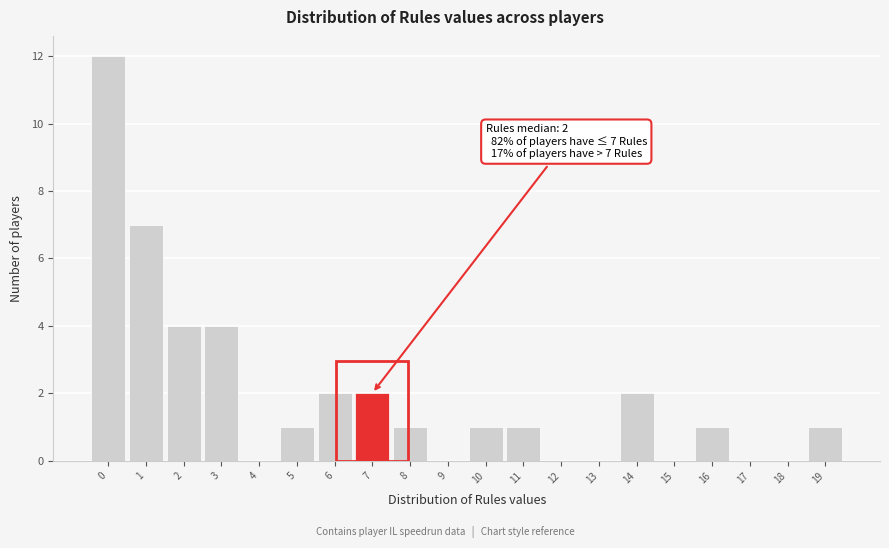

Over which range of the x-axis is the bar tallest?

-0.5 to 0.5